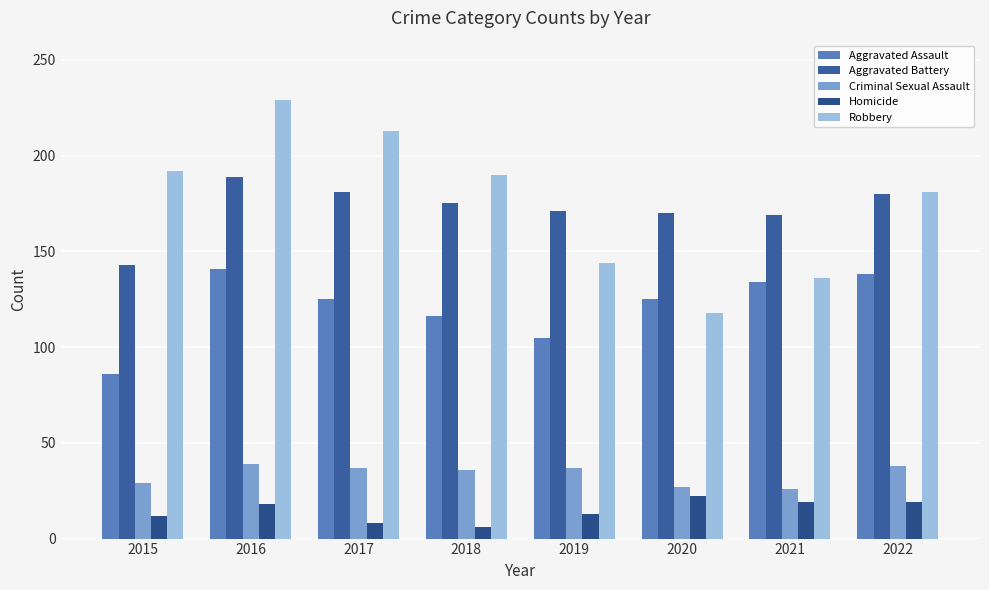

At which category is the sum across all series the highest?

2016